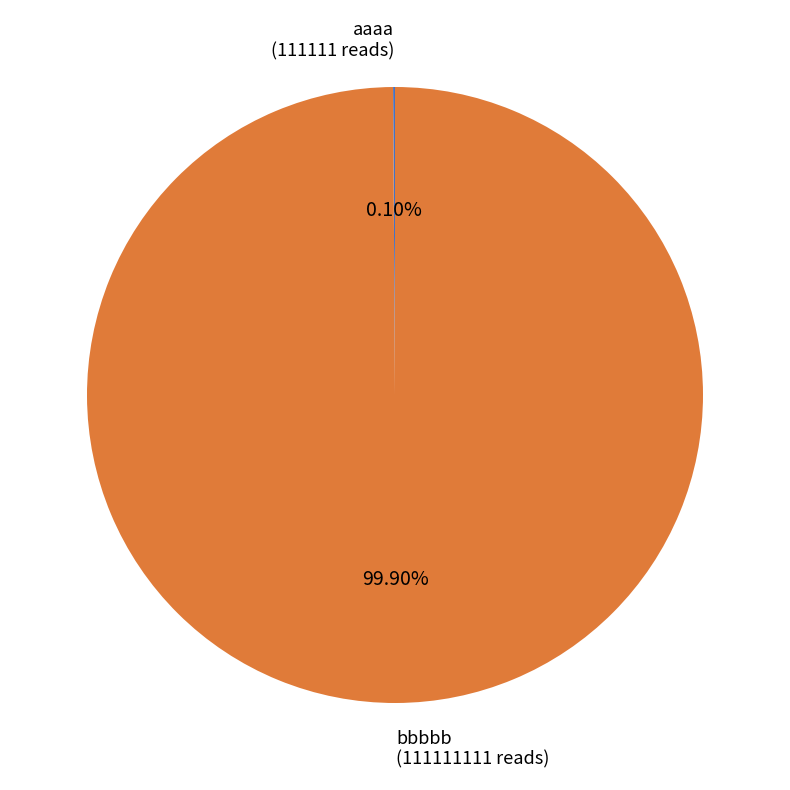

Is there any slice that represents more than half of the pie?

Yes